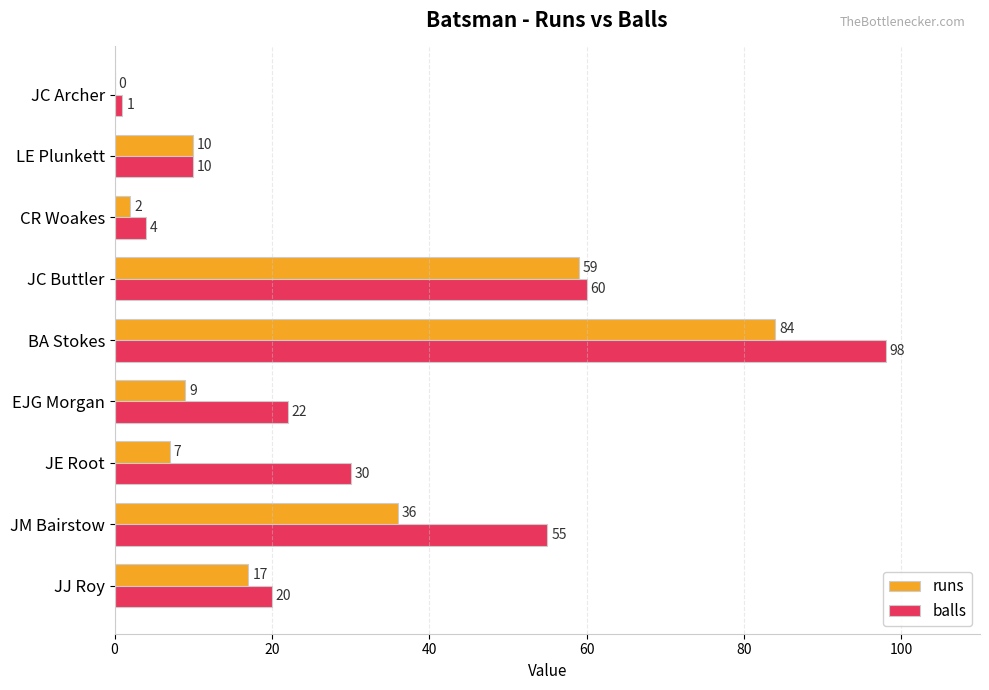

What is the average value of the runs series?

25